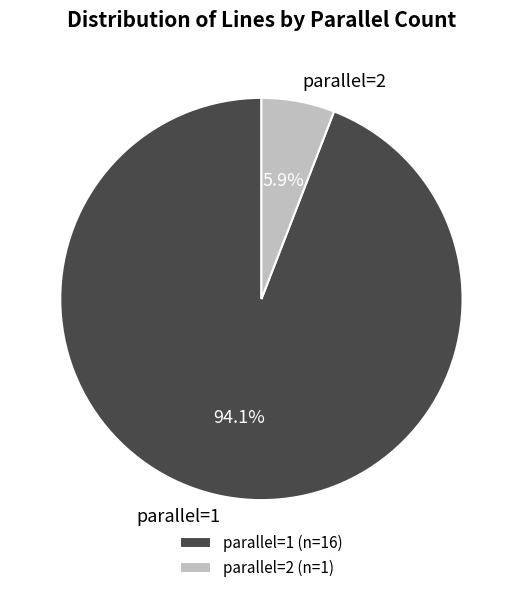

What percentage is the parallel=2 slice, to the nearest percent?

6%